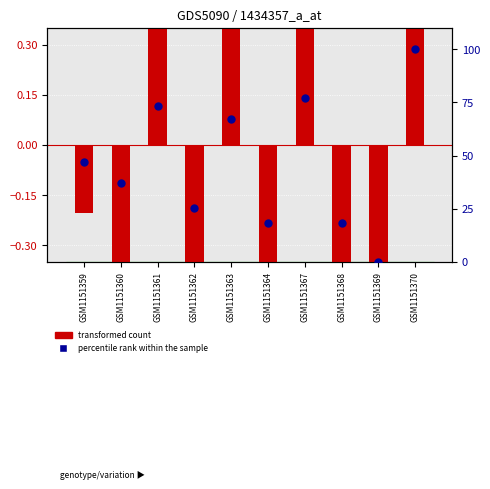

Which series has the largest total across all categories?

percentile rank within the sample